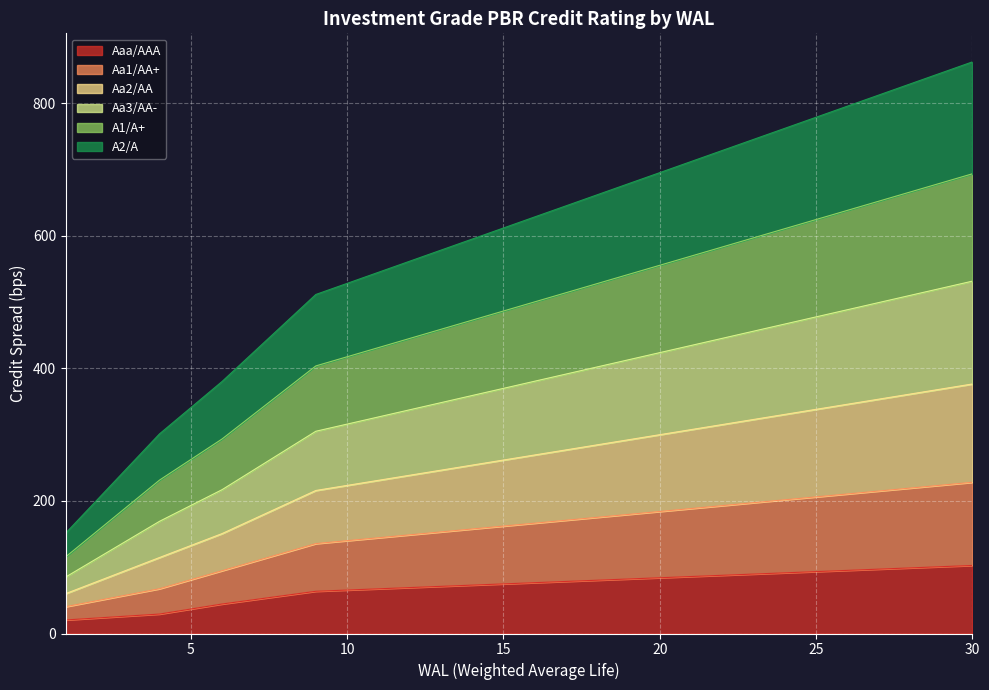

What is the total value across all series at 25?

779.2